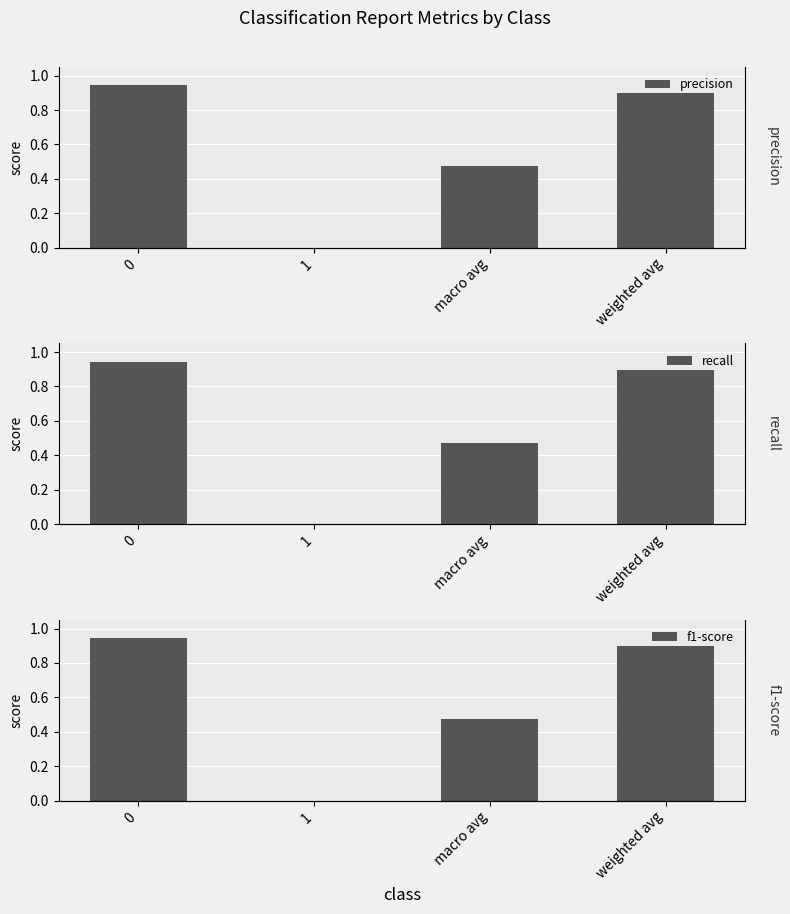

What is the average value of the precision series?

0.6